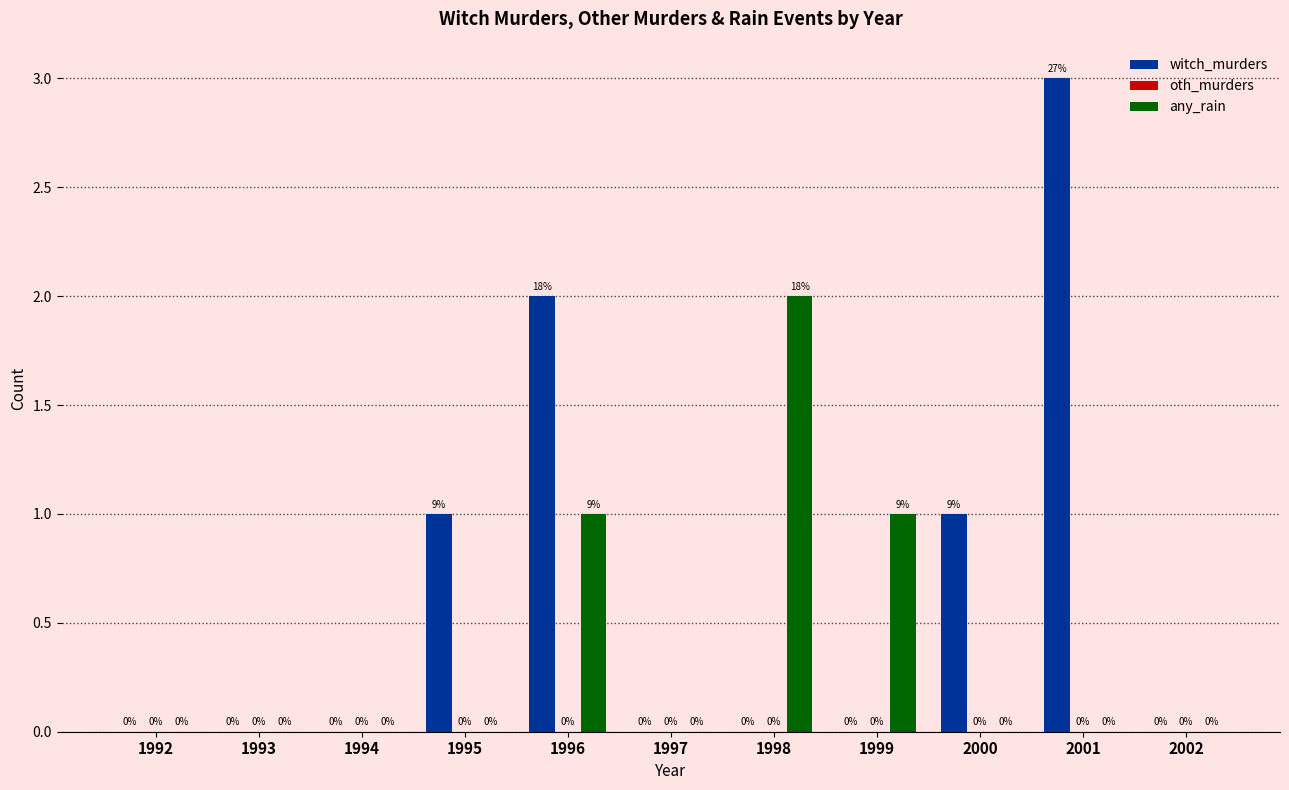

What is the spread (max minus min) of values at 2001?

3